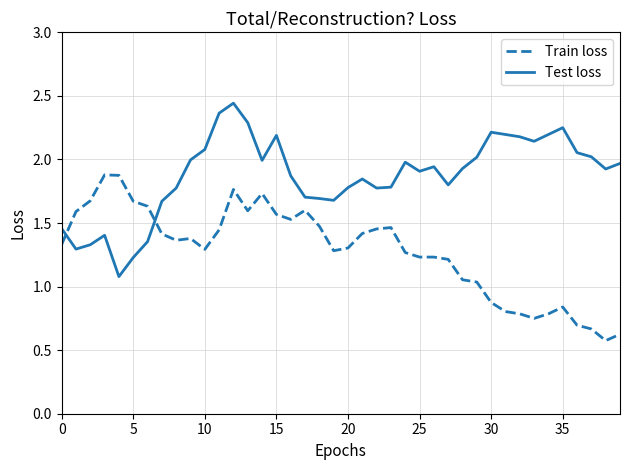

True or false: Train loss and Test loss cross at least once.

True